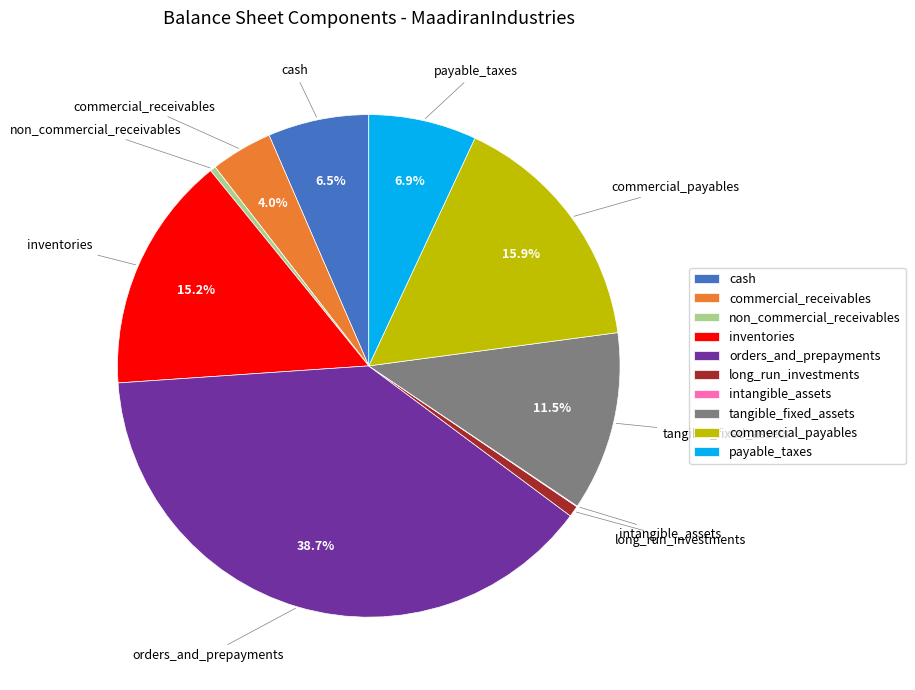

Is there any slice that represents more than half of the pie?

No